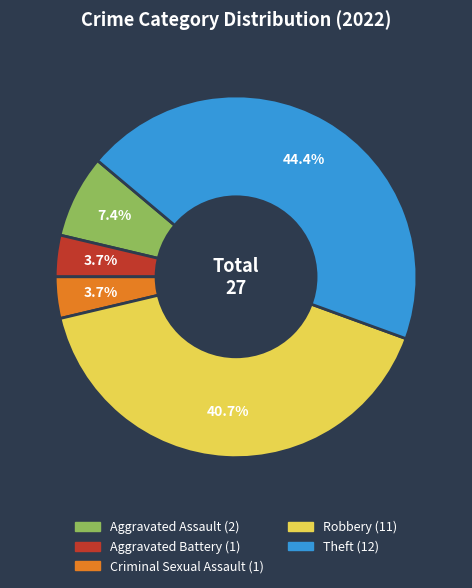

Is it true that Robbery is 41% of the pie?

True